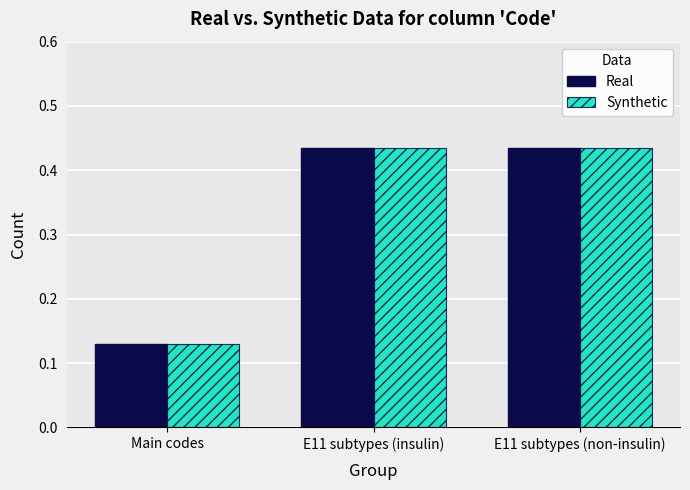

The Synthetic series shows 0.2 at E11 subtypes (non-insulin). True or false?

False